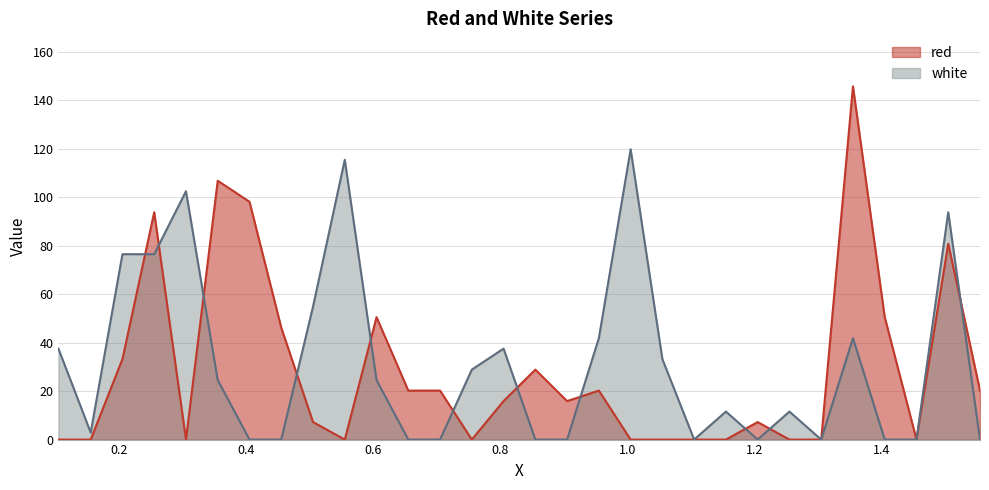

What is the label of the 12th point from the left?

0.655